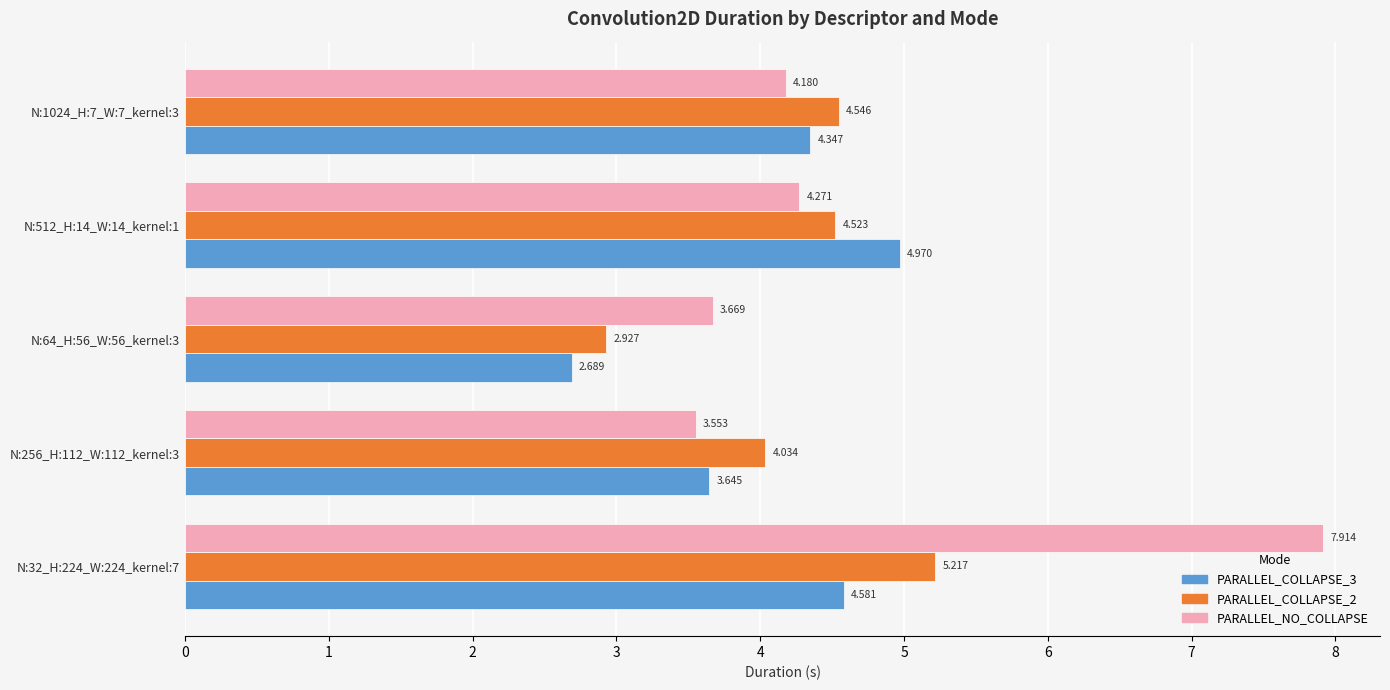

Which series has the largest total across all categories?

PARALLEL_NO_COLLAPSE